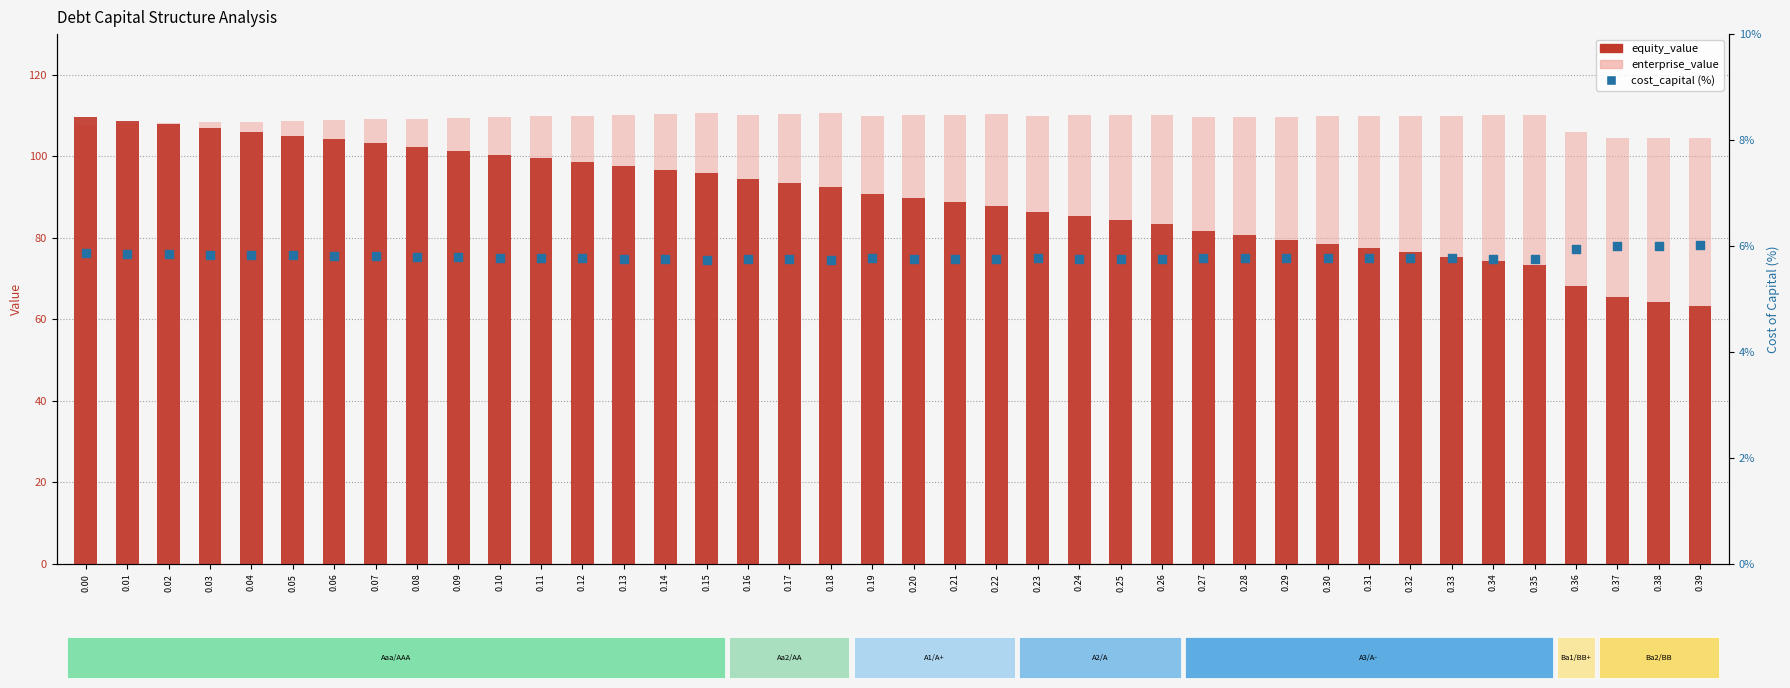

Which series reaches the maximum Y coordinate?

enterprise_value